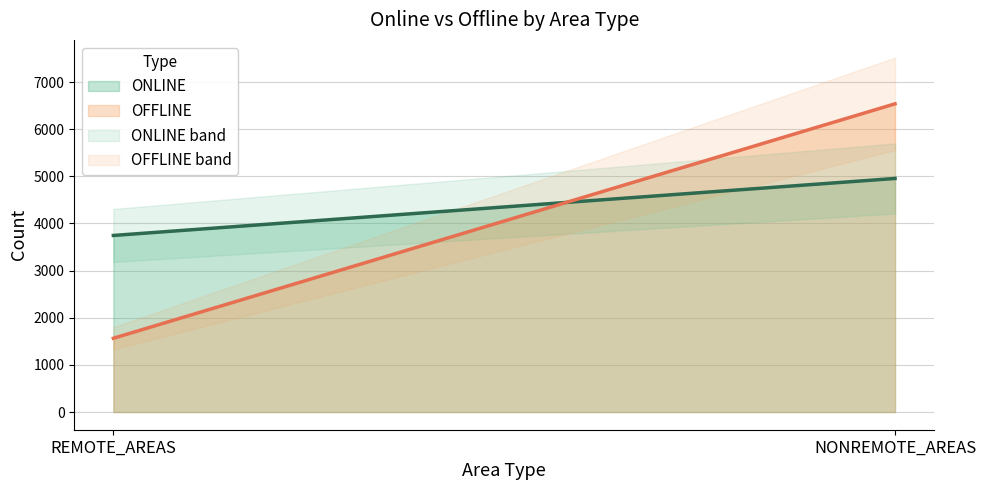

Reading right to left, extract all data points from this chart.

ONLINE: 4954	3745
OFFLINE: 6537	1564